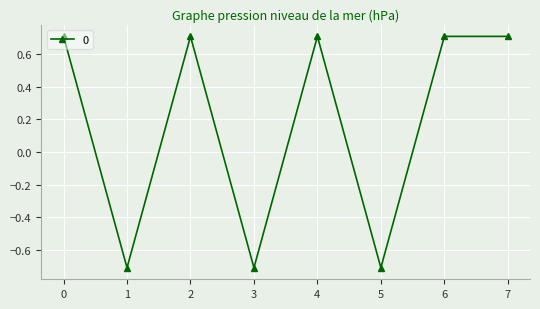

True or false: the data has more than 1 interior local peaks.

True